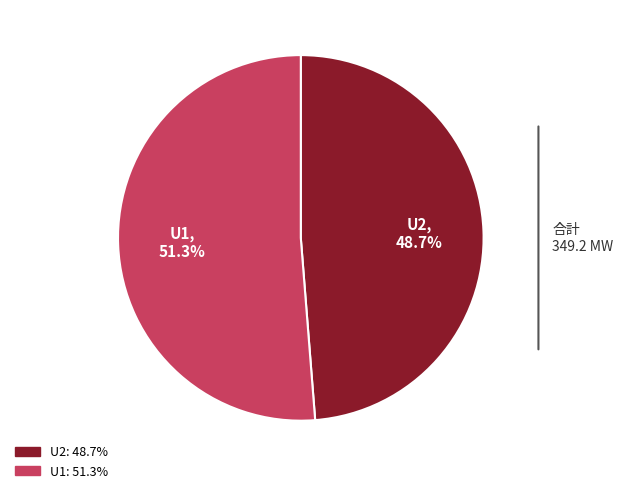

Approximately how many times larger is the value at U1 compared to U2?

1.1